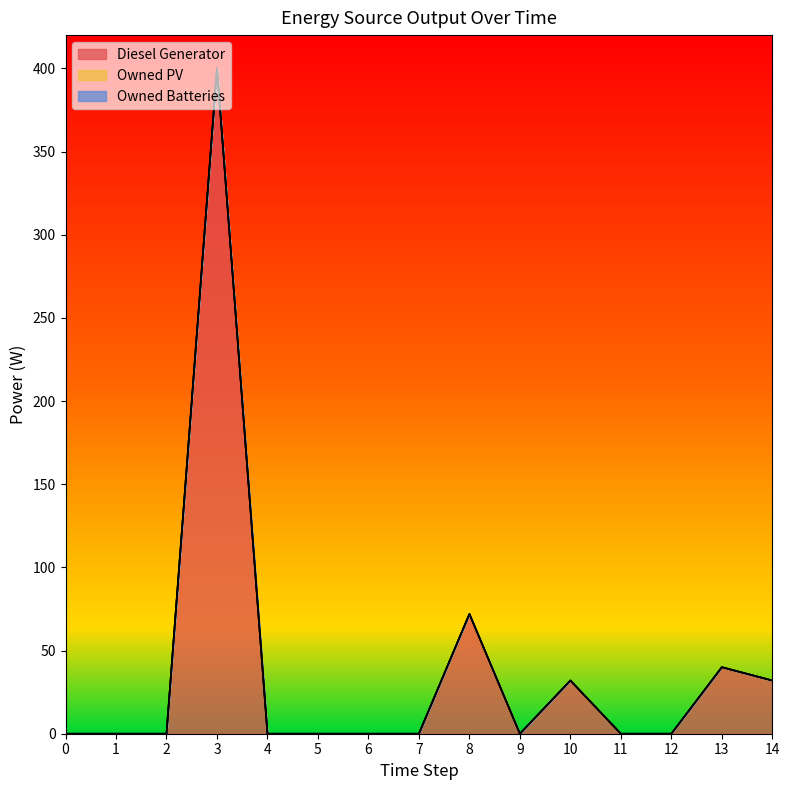

True or false: Owned PV has more than 0 interior local peaks.

False